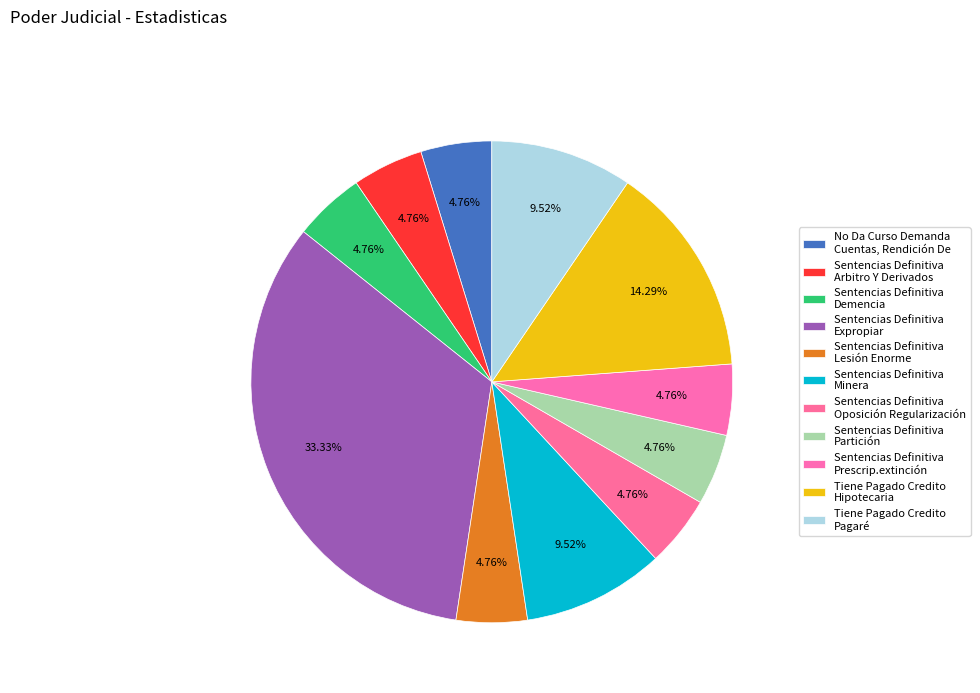

To the nearest percent, what is the difference between the largest and smallest slice percentages?

29%